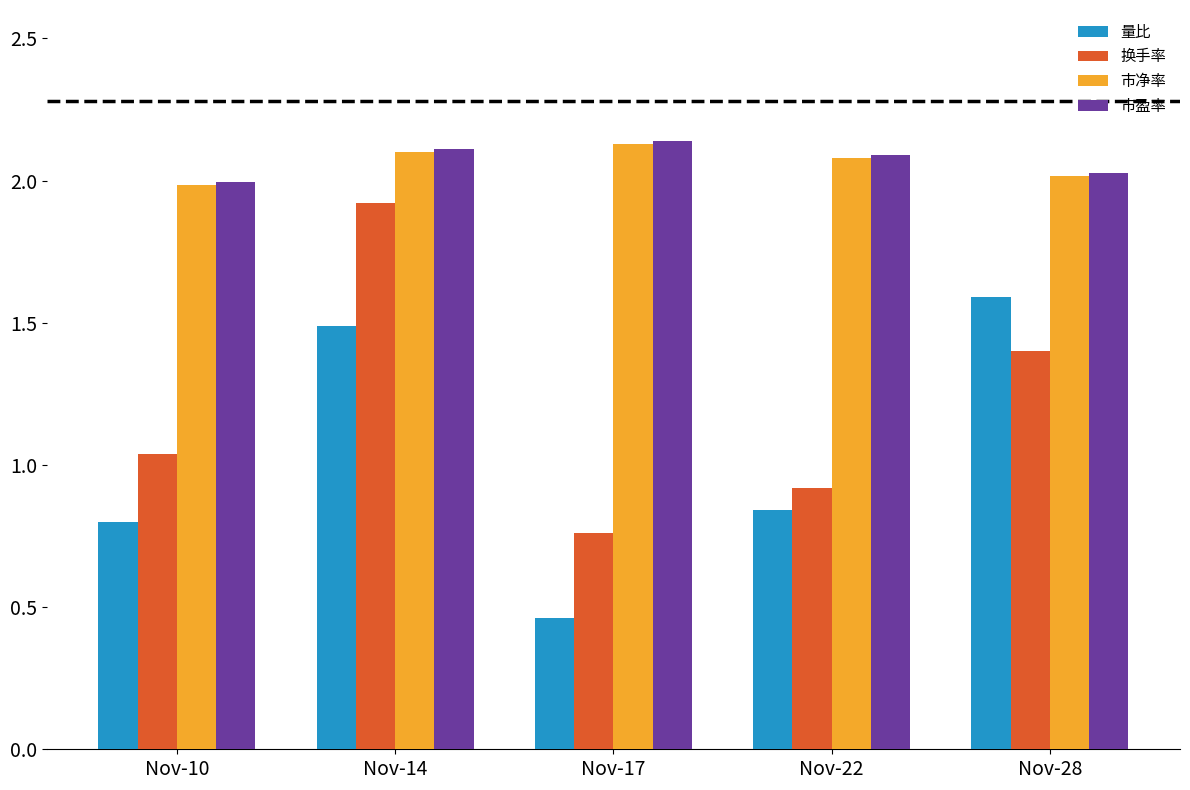

The value of 市净率 at Nov-10 is 2.0. True or false?

True